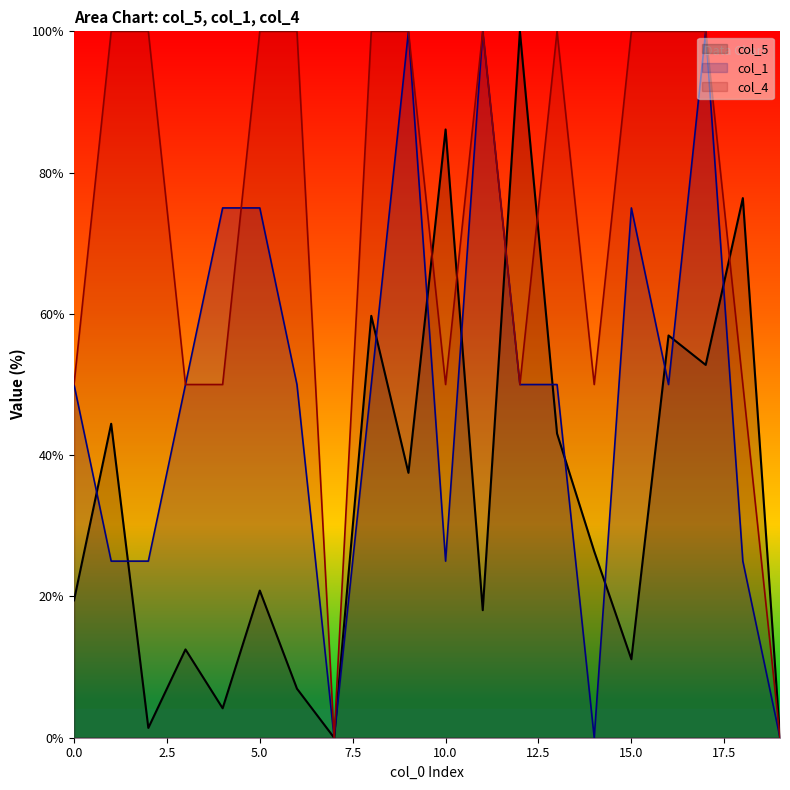

How many interior local peaks does the col_5 series have?

8